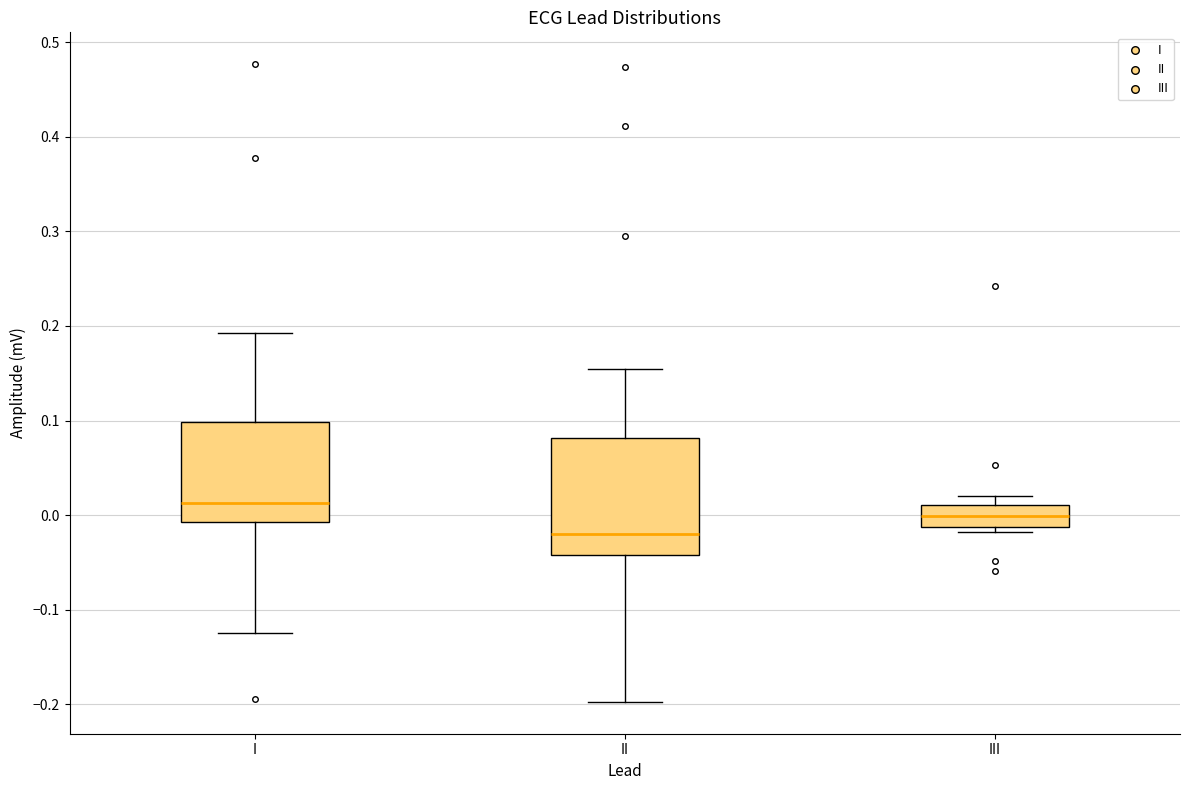

Which box is the tallest, from its lower edge to its upper edge?

II